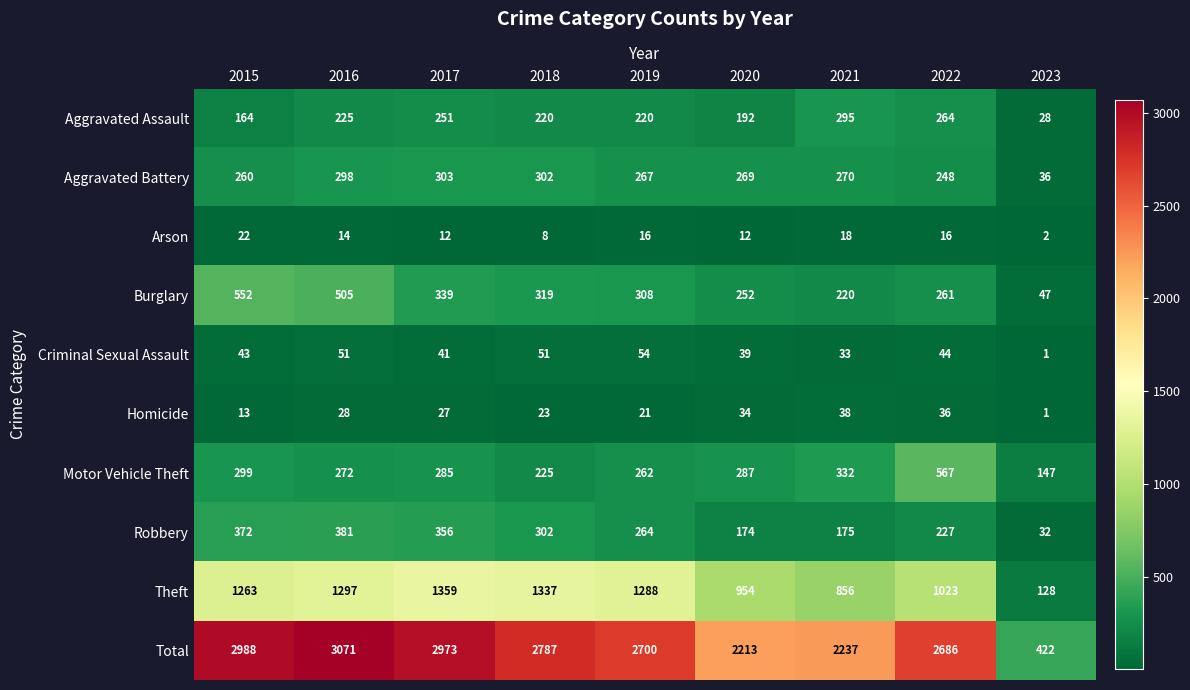

List the series in order of their peak value, lowest first.

Arson, Homicide, Criminal Sexual Assault, Aggravated Assault, Aggravated Battery, Robbery, Burglary, Motor Vehicle Theft, Theft, Total